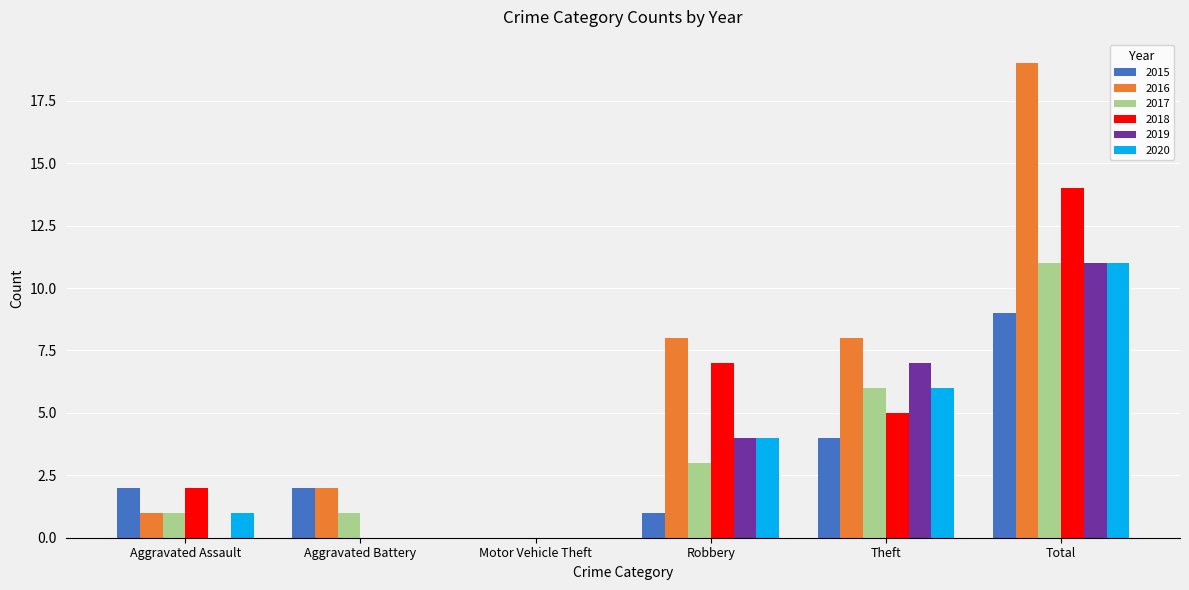

What are all the series names shown in the legend?

2015, 2016, 2017, 2018, 2019, 2020